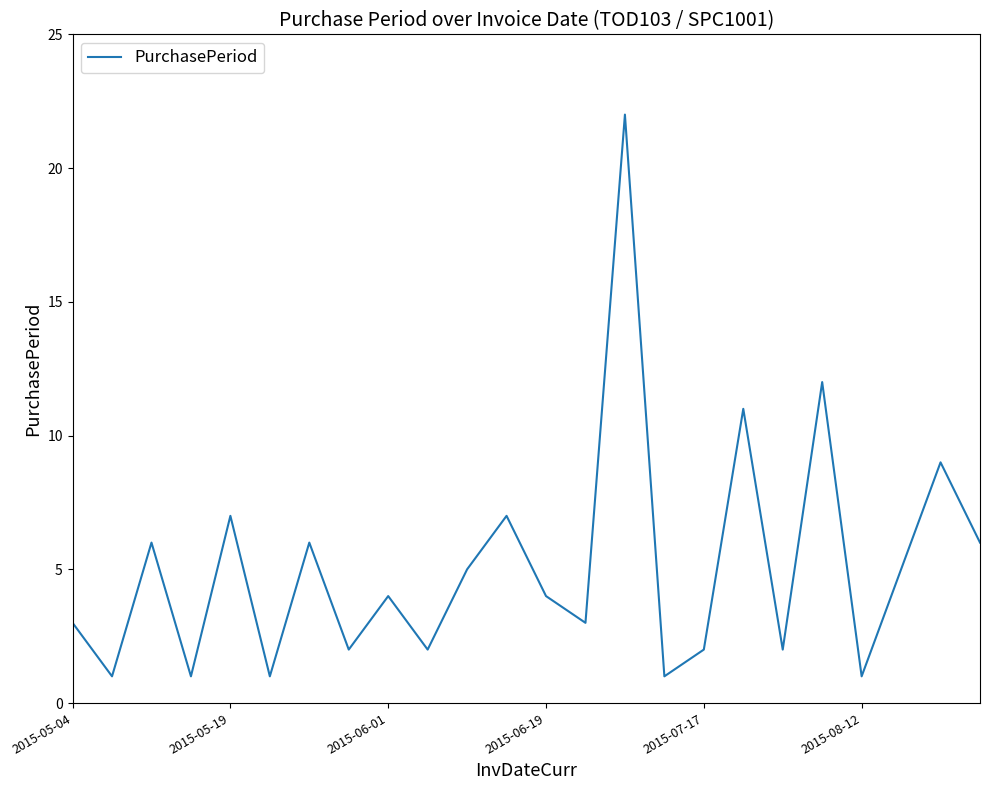

Reading right to left, what are all the values shown in this chart?

6	9	5	1	12	2	11	2	1	22	3	4	7	5	2	4	2	6	1	7	1	6	1	3